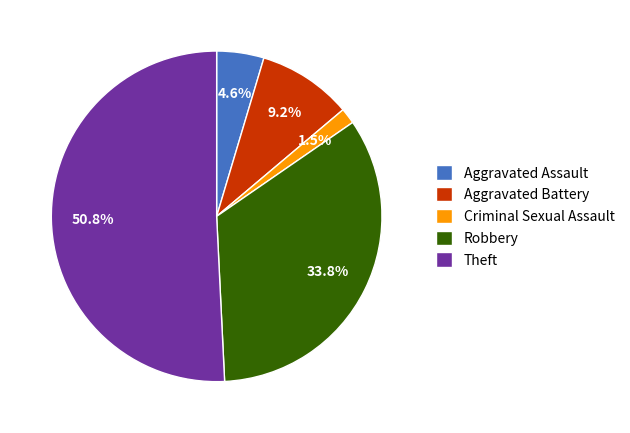

Is Aggravated Assault the majority of the pie?

No